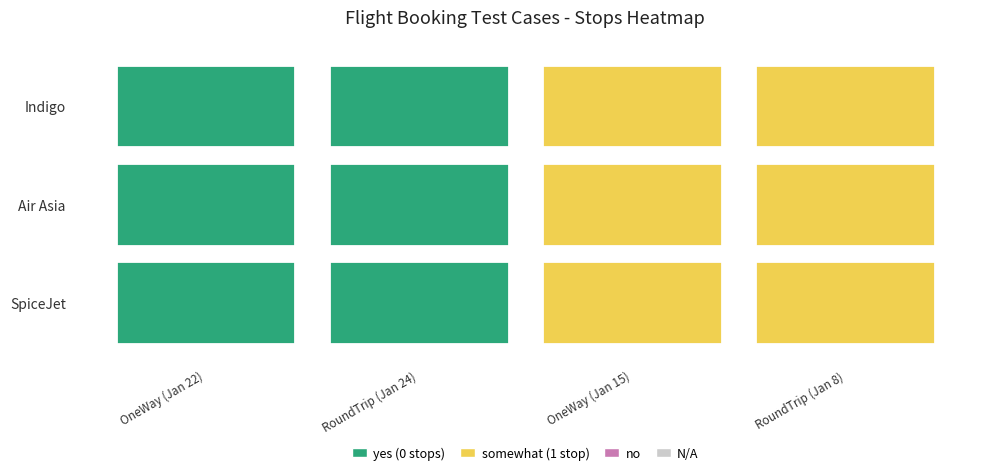

Is the value of SpiceJet at OneWay (Jan 15) greater than the value of Indigo at RoundTrip (Jan 24)?

Yes